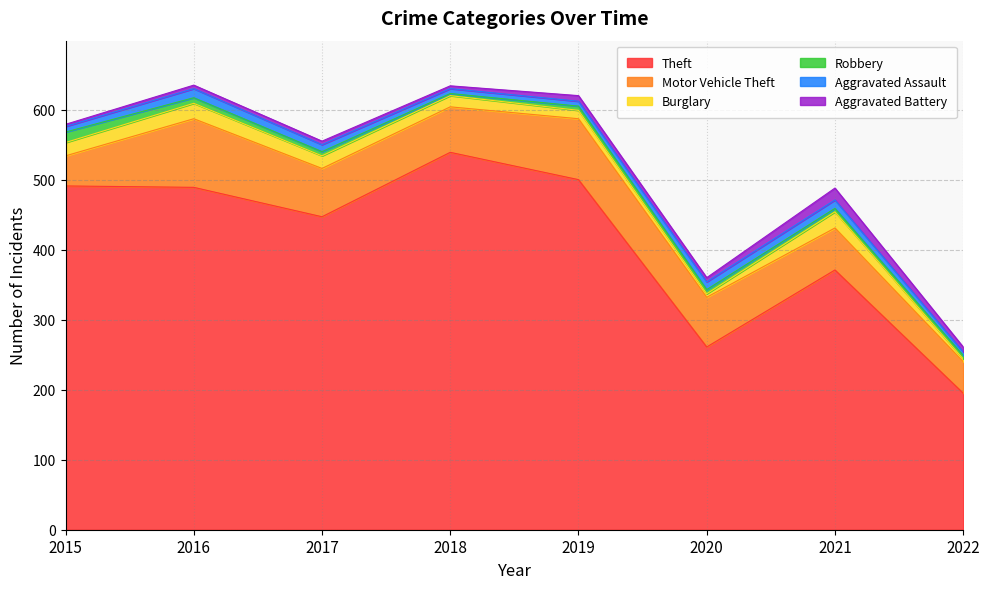

The value of Motor Vehicle Theft at 2019 is 44. True or false?

False